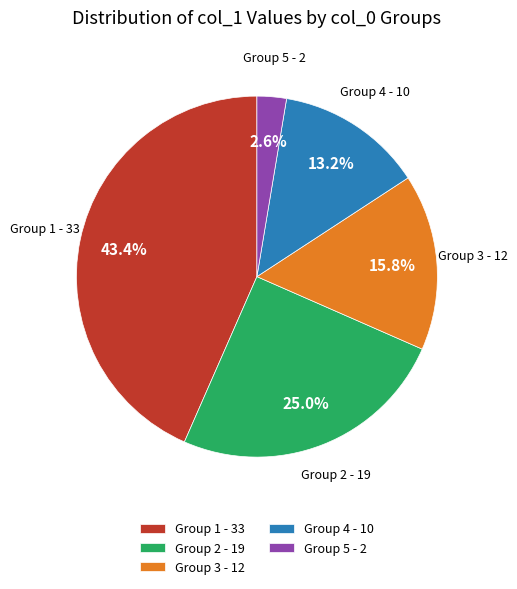

To the nearest percent, what is the difference between the largest and smallest slice percentages?

41%